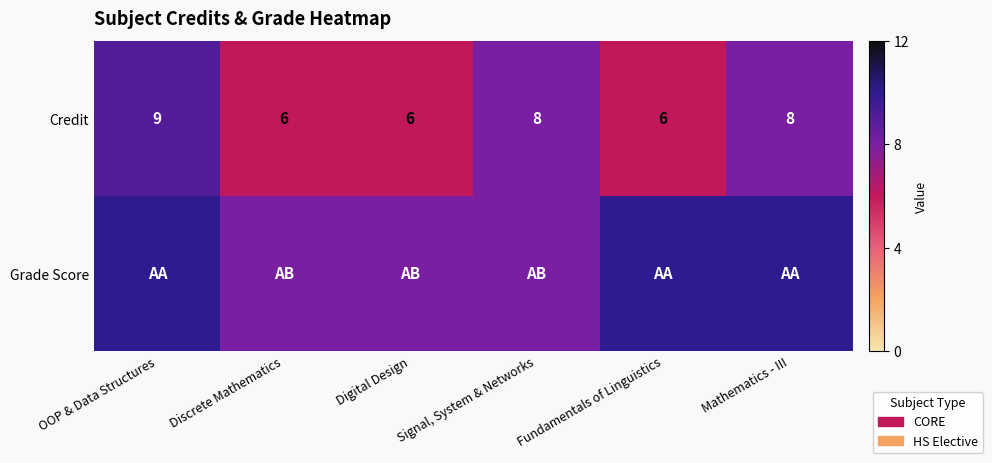

Which category has the highest value in the Credit series?

OOP & Data Structures